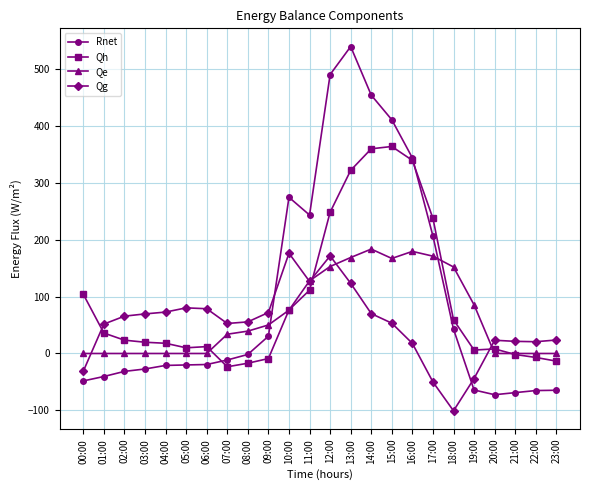

At which category does the chart reach its minimum across all series?

18:00